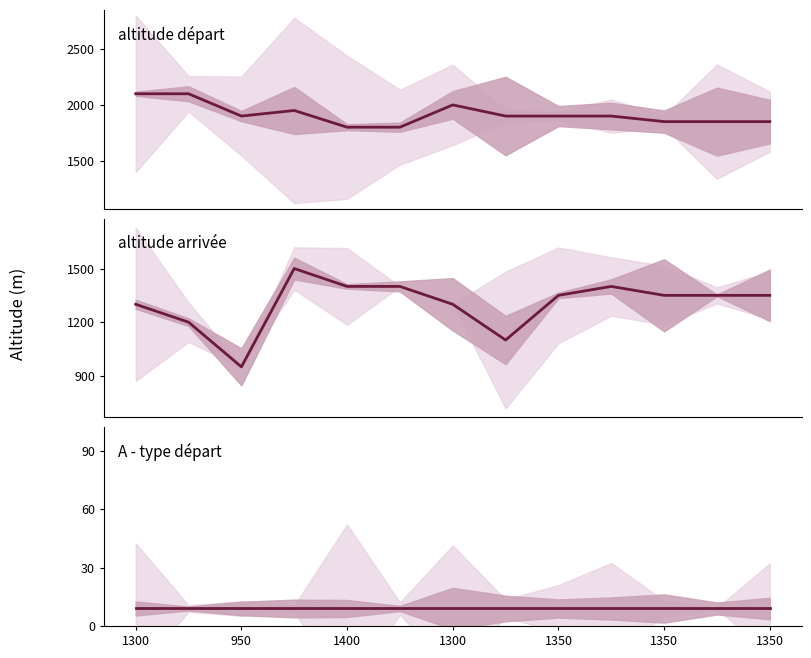

At which category does the chart reach its minimum across all series?

1300